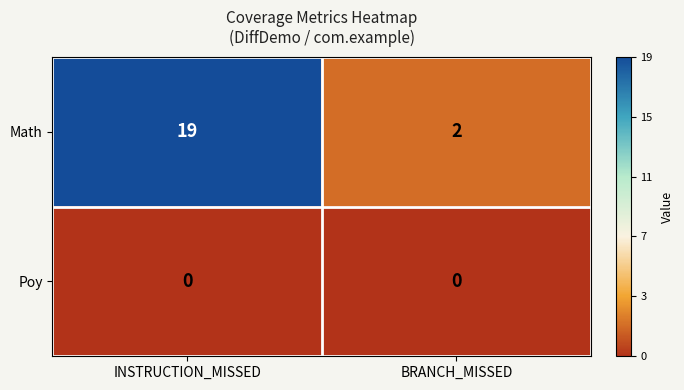

Rank the series at BRANCH_MISSED from lowest to highest value.

Poy, Math